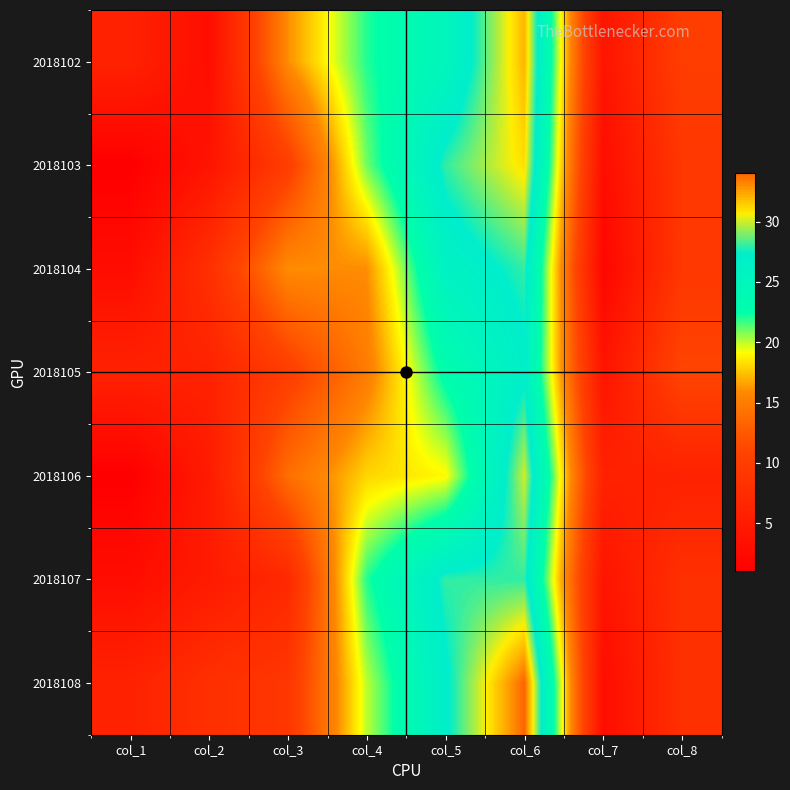

What is the difference between the highest and lowest values at col_8?

5